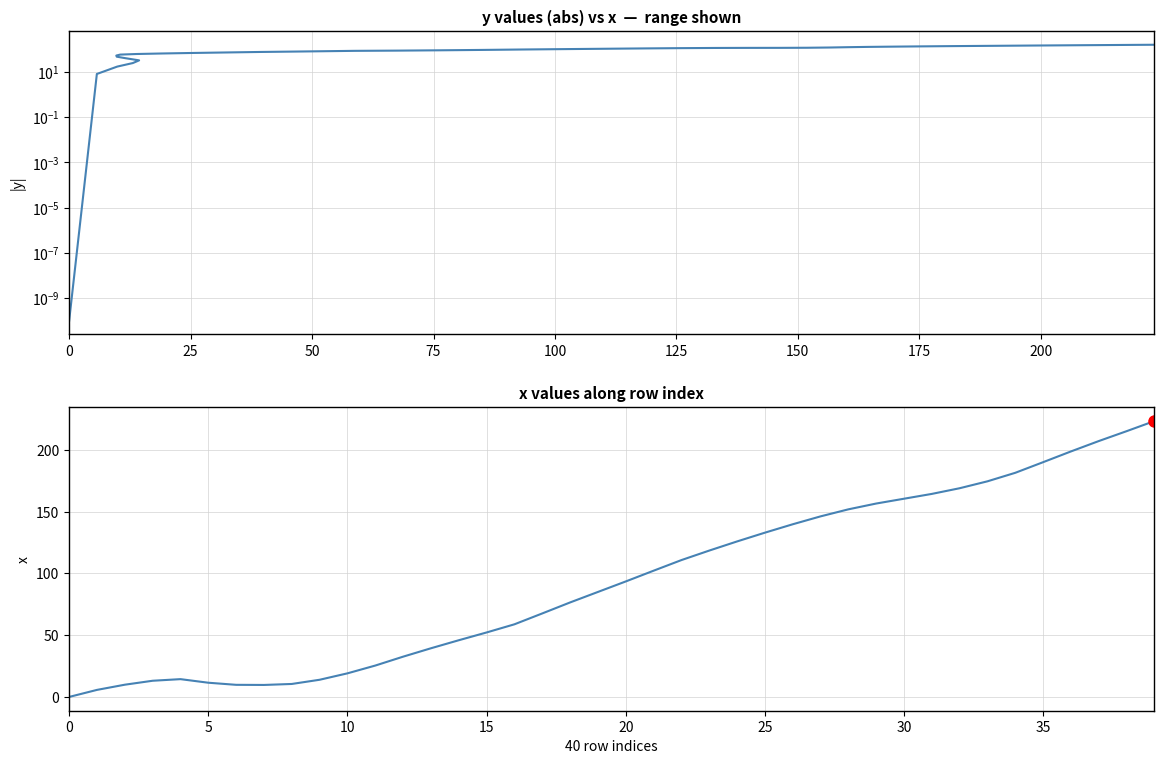

True or false: |y| has more than 2 points higher than both neighbors.

False